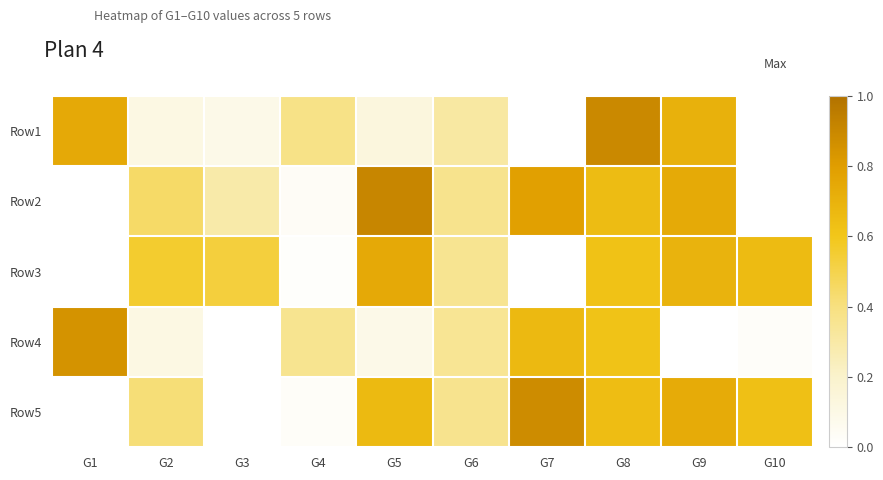

At how many categories does at least one series exceed 0?

10